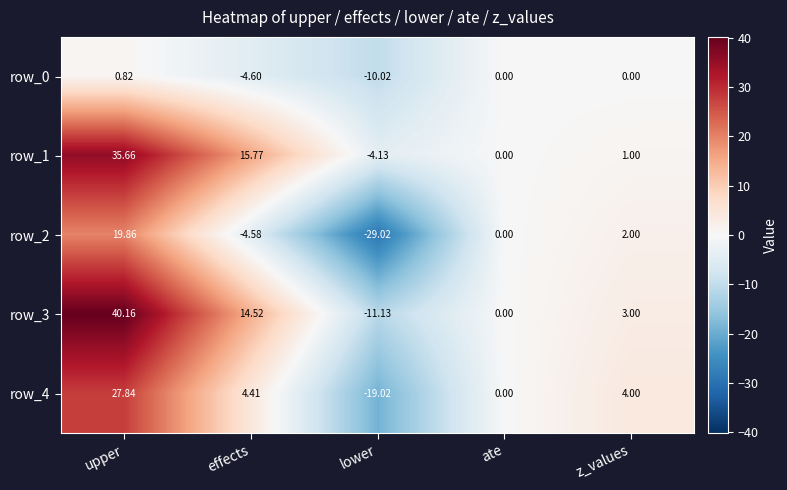

Where is row_0 nearest to the value -4?

effects